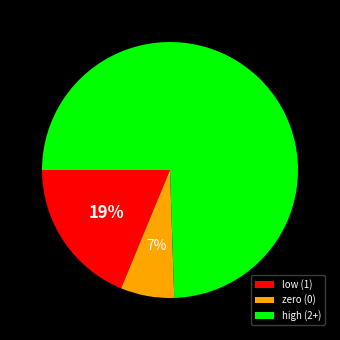

The zero (0) slice represents 7% of the pie. True or false?

True